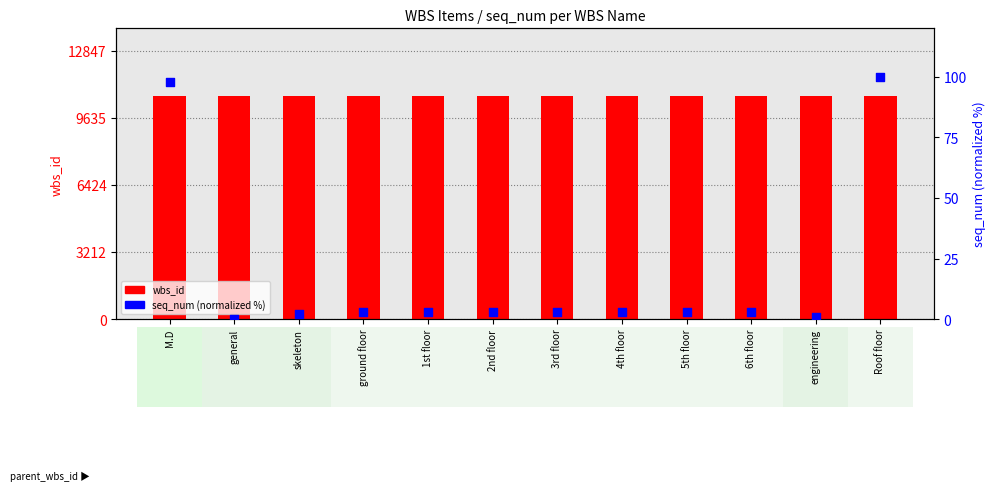

What are all the series names shown in the legend?

wbs_id, seq_num (normalized)